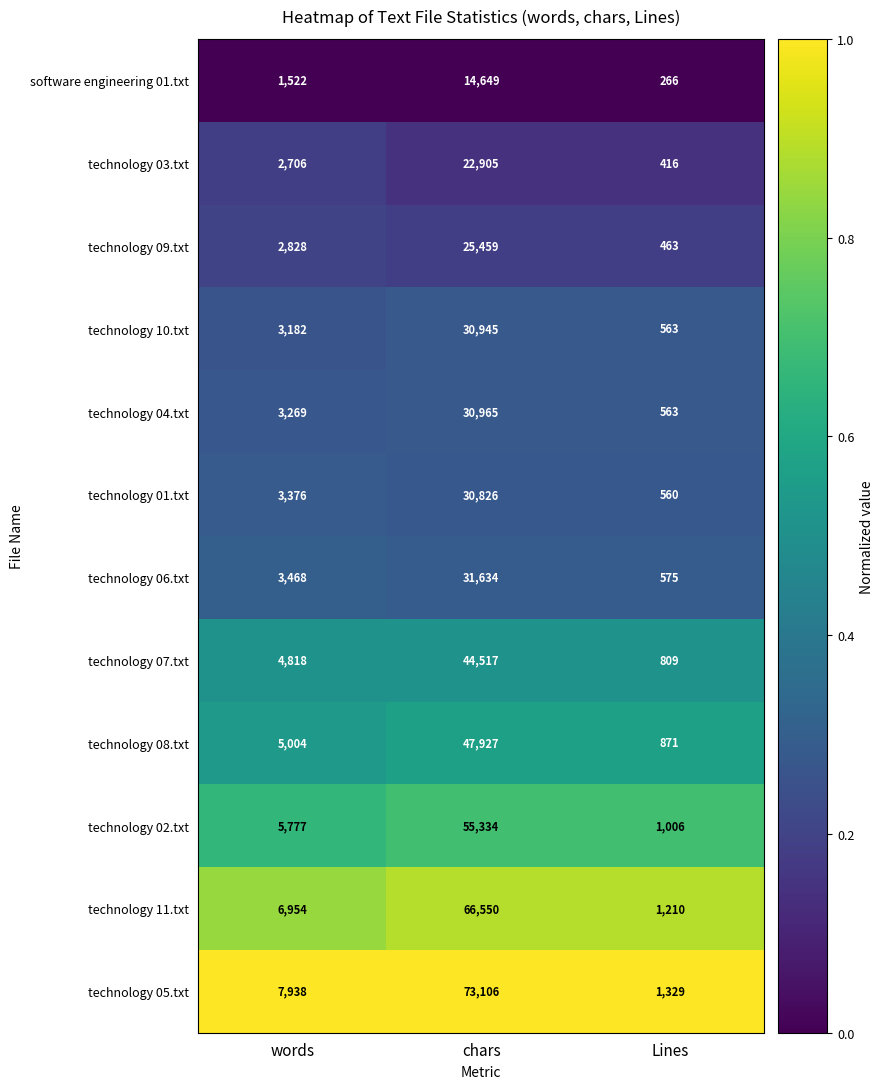

Is it true that technology 09.txt equals 2828 at words?

True